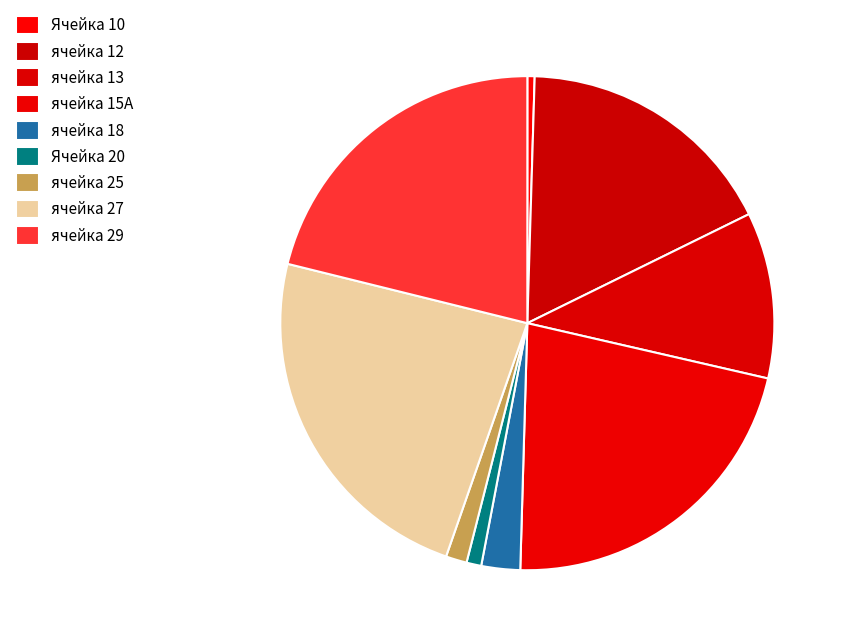

How many segments does this pie chart have?

9